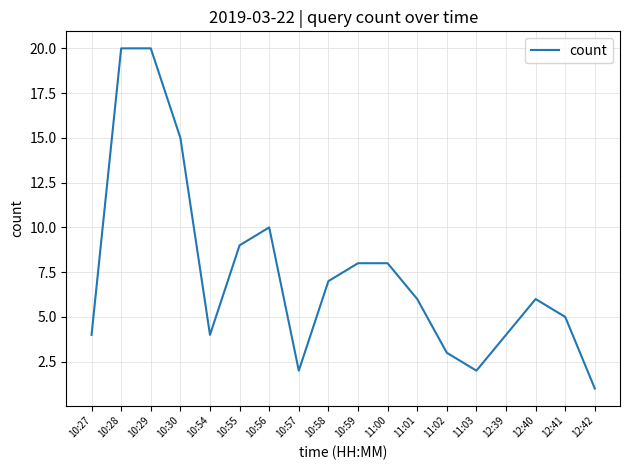

What is the sum of all values?

134